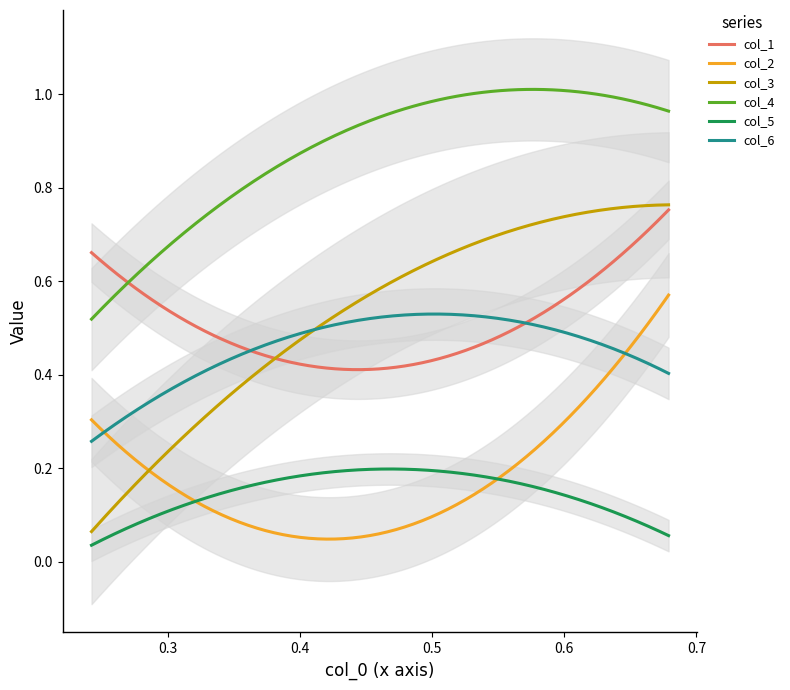

What is the difference between the highest and lowest values at 1?

0.9